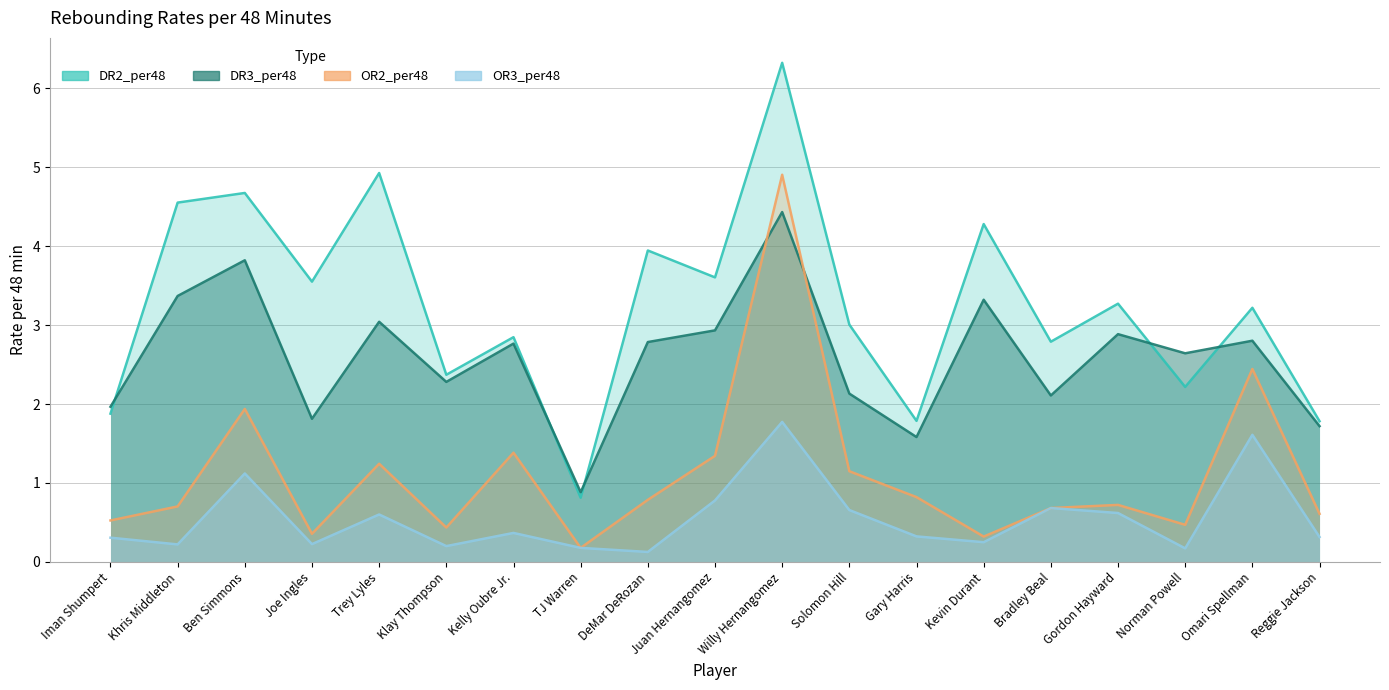

What is the label of the 14th point from the right?

Klay Thompson